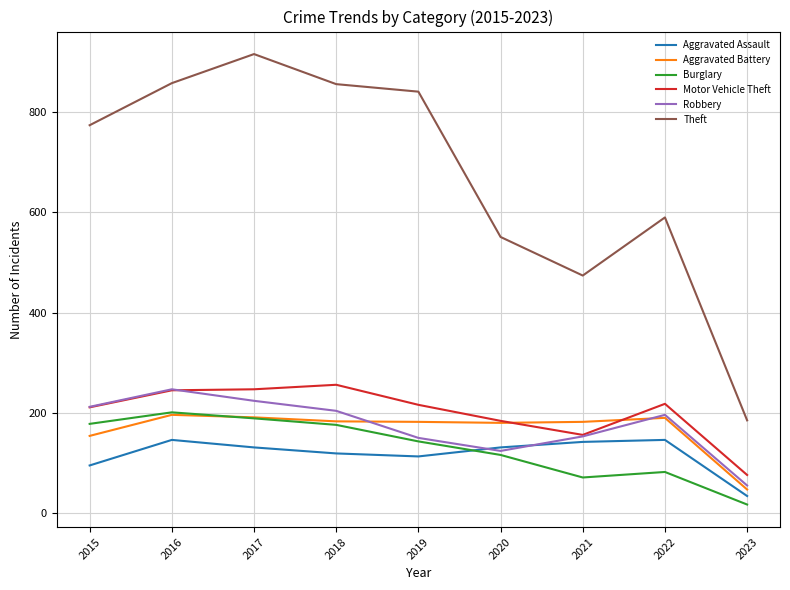

What is the sum of all Burglary values?

1173